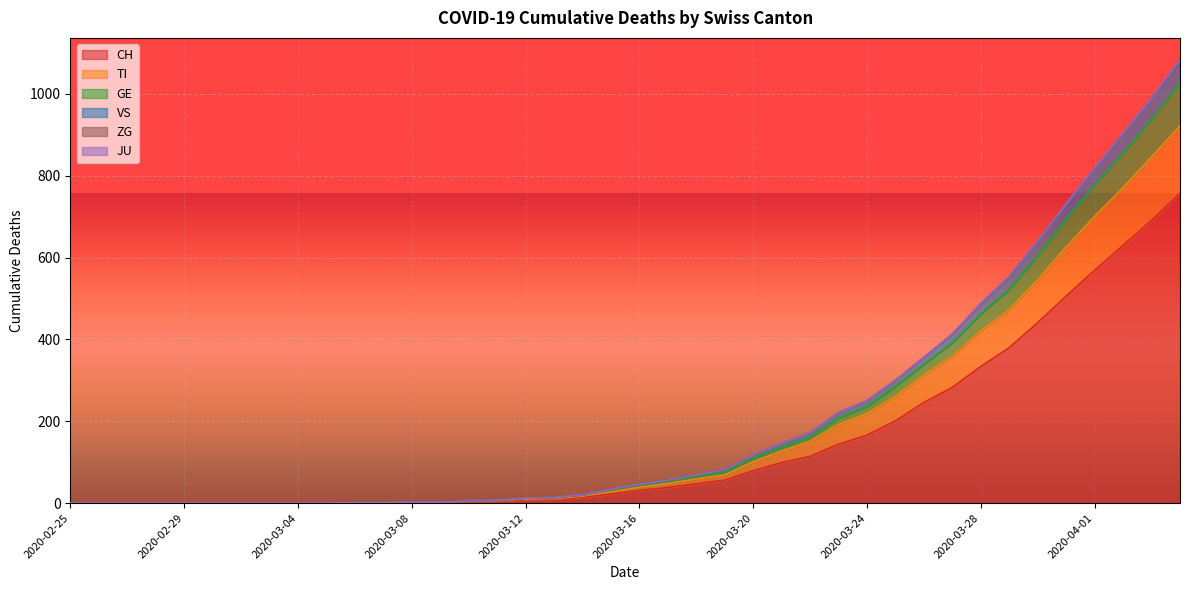

What is the maximum value for CH?

757